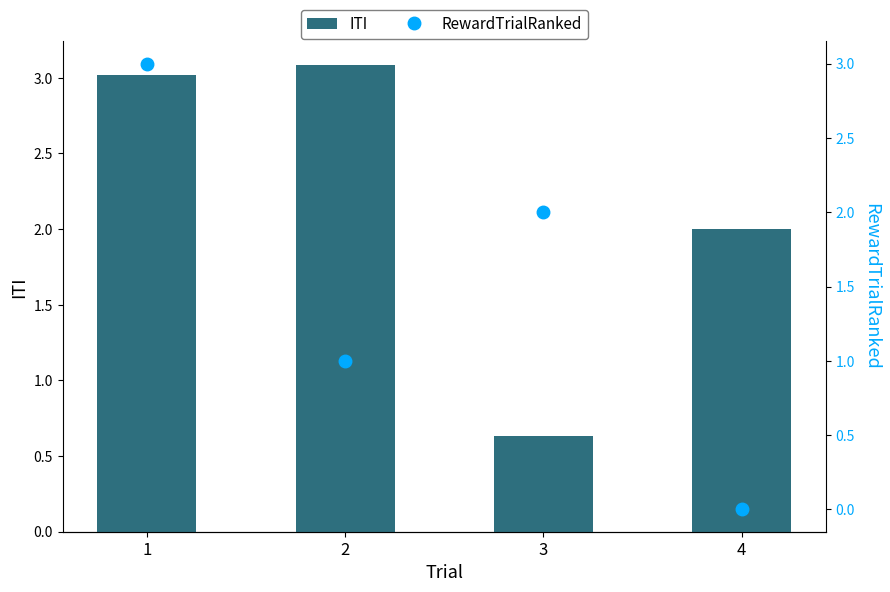

List the series in order of their peak value, highest first.

ITI, RewardTrialRanked